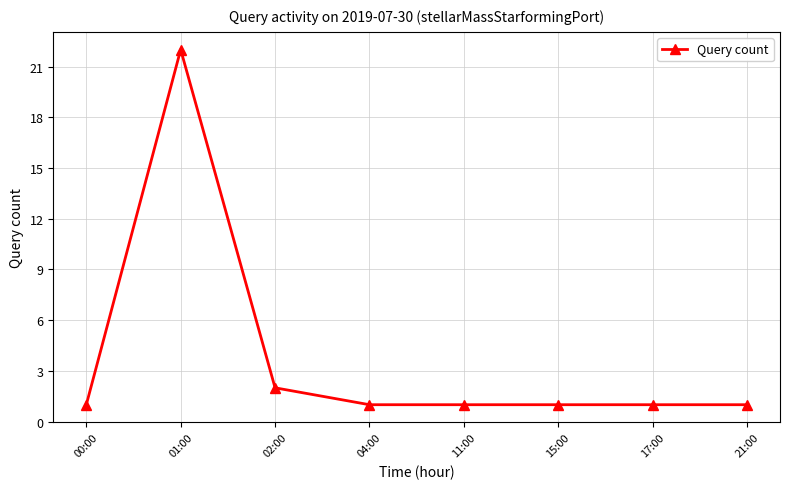

Reading left to right, list all the values displayed in this chart.

00:00=1	01:00=22	02:00=2	04:00=1	11:00=1	15:00=1	17:00=1	21:00=1